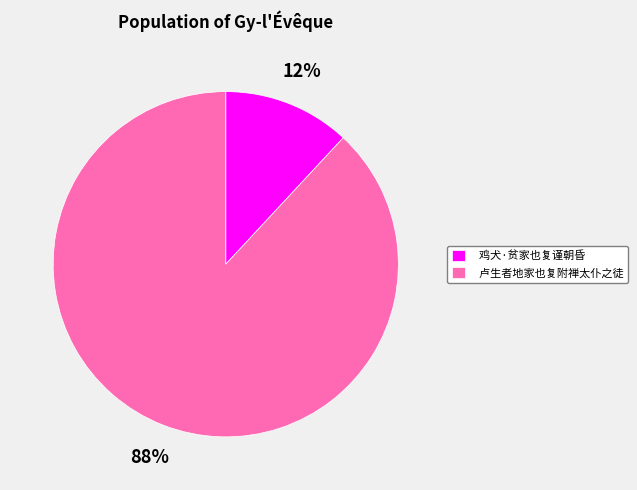

Which has a higher value, 鸡犬·贫家也复谨朝昏 or 卢生者地家也复附禅太仆之徒?

卢生者地家也复附禅太仆之徒